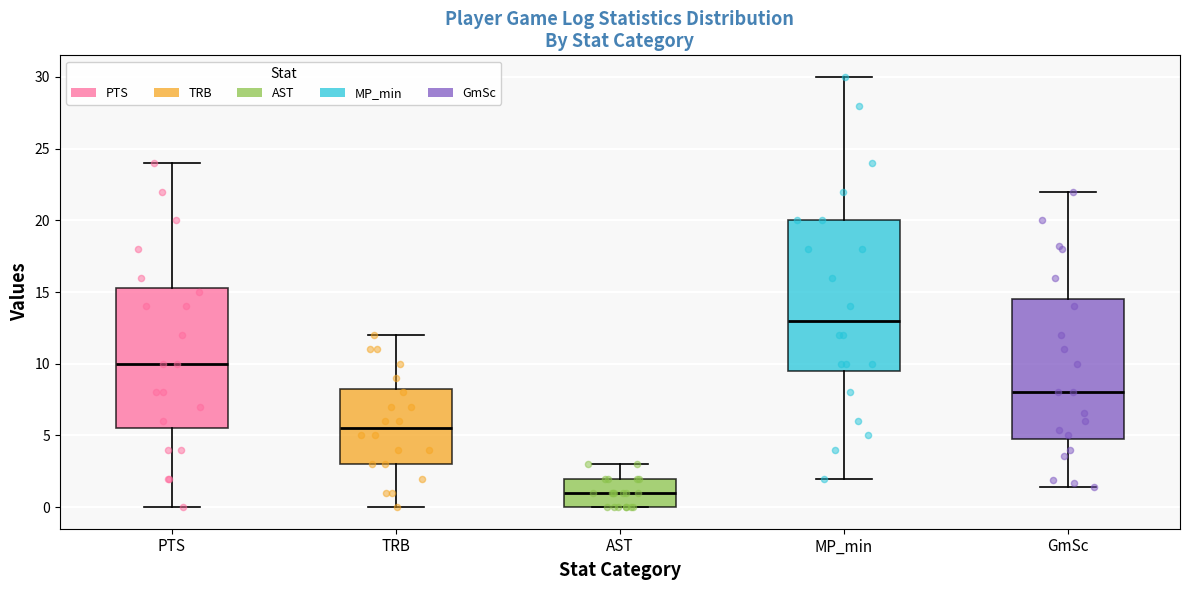

Where does the median line of the box for TRB sit on the y-axis? The values are not printed on the chart, so give them approximately, as read against the axis.

5.5